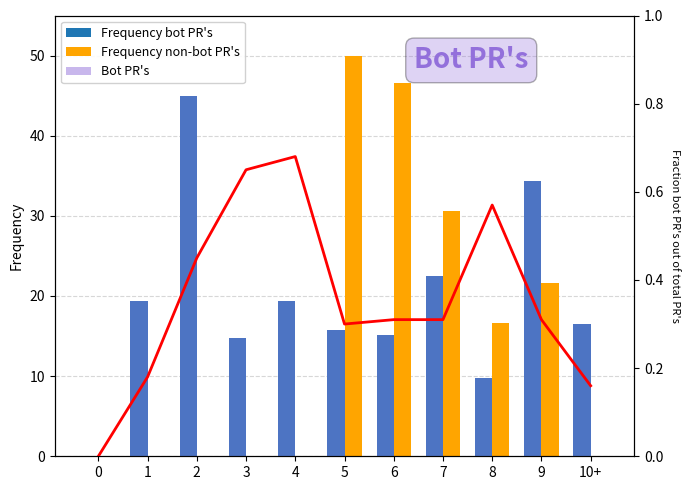

Which series has the largest total across all categories?

Frequency bot PR's